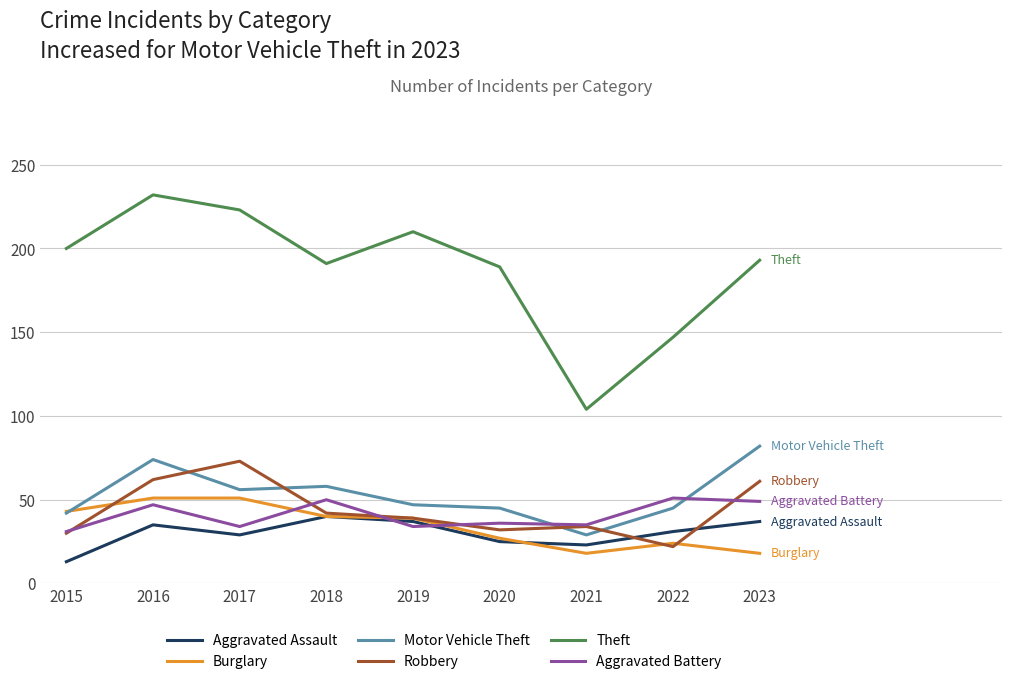

Which series has the largest total across all categories?

Theft